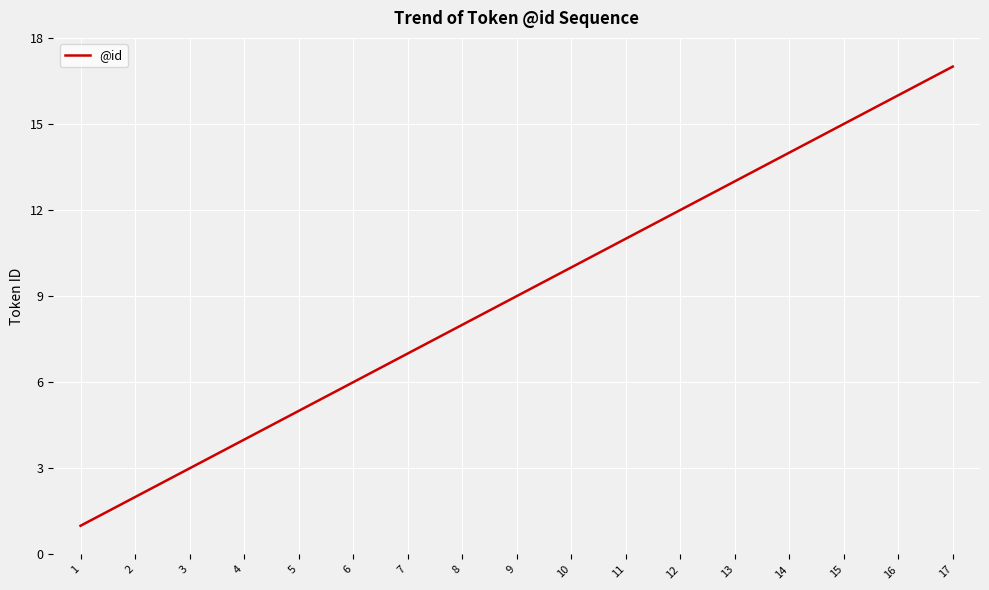

What is the smallest value displayed?

1